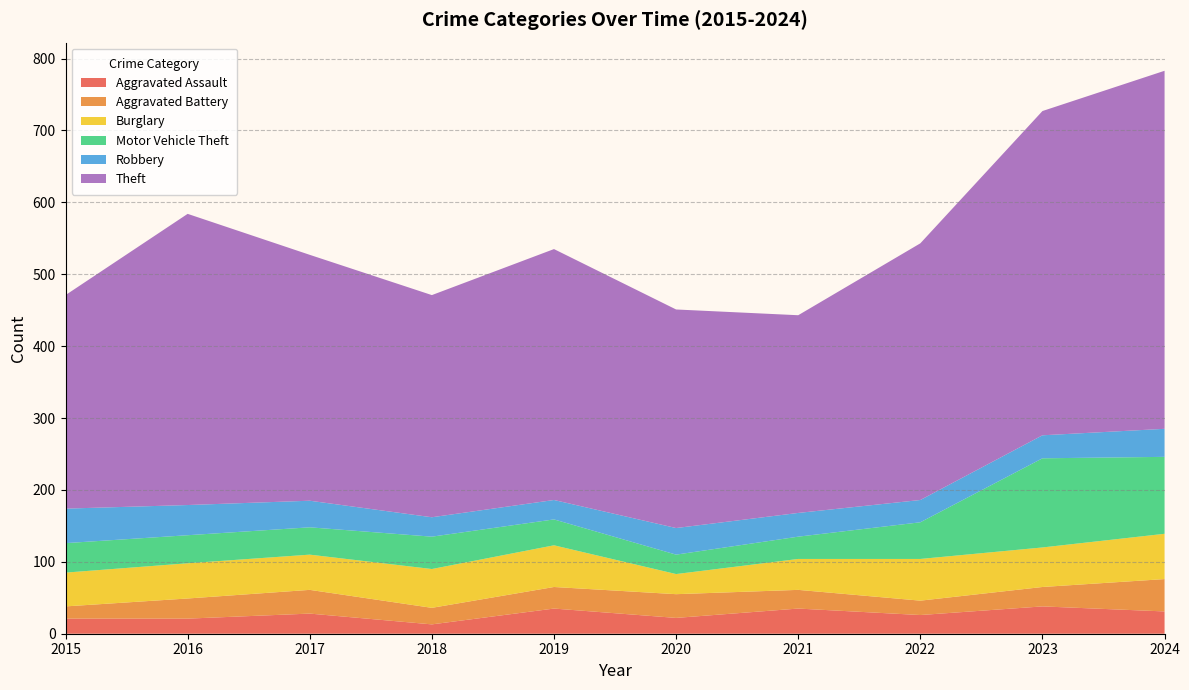

Reading left to right, what are all the values shown in this chart?

Aggravated Assault: 21	21	28	13	35	22	35	26	38	31
Aggravated Battery: 17	28	33	23	30	33	26	20	27	45
Burglary: 47	49	49	54	58	28	43	58	55	63
Motor Vehicle Theft: 41	39	38	45	36	27	31	51	124	107
Robbery: 48	42	37	27	27	37	33	31	32	39
Theft: 297	405	342	309	349	304	275	357	451	498